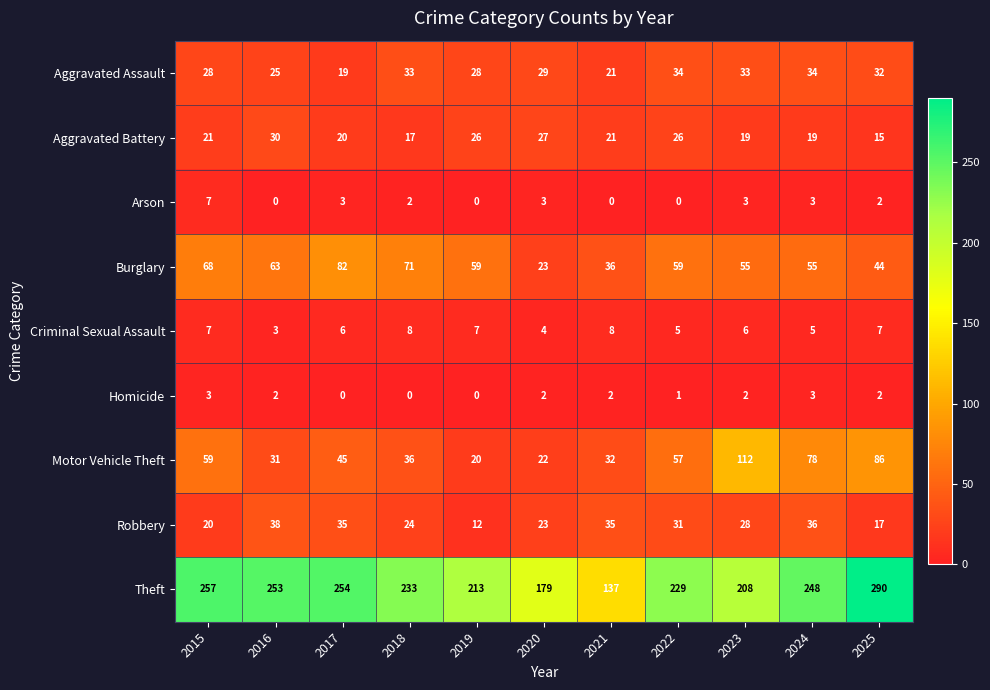

What is the difference between the highest and lowest values at 2020?

177